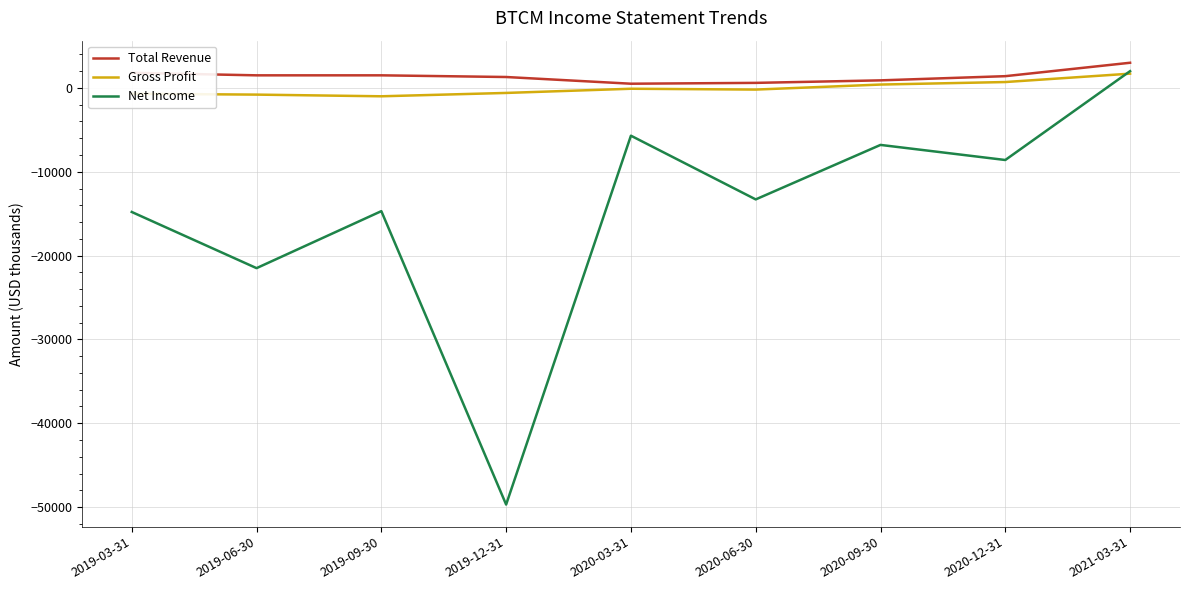

At 2019-09-30, list the series in order from largest to smallest.

Total Revenue, Gross Profit, Net Income